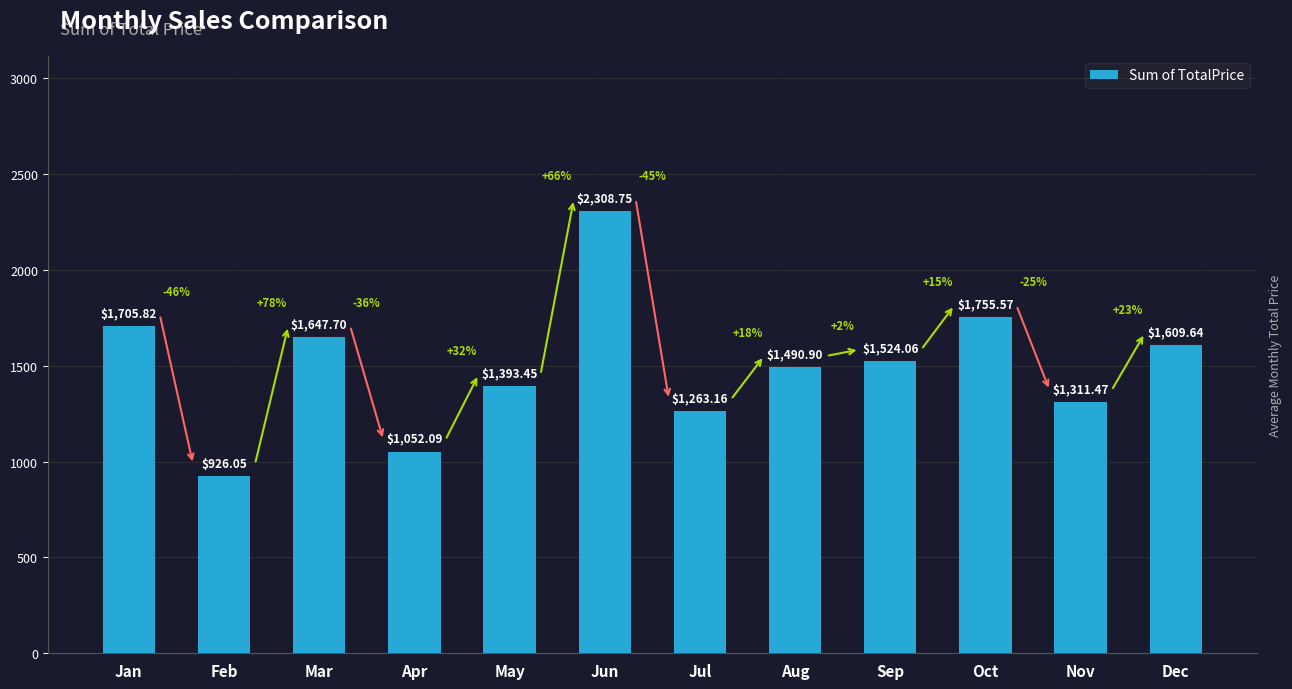

Rank the categories by value from highest to lowest.

Jun, Oct, Jan, Mar, Dec, Sep, Aug, May, Nov, Jul, Apr, Feb